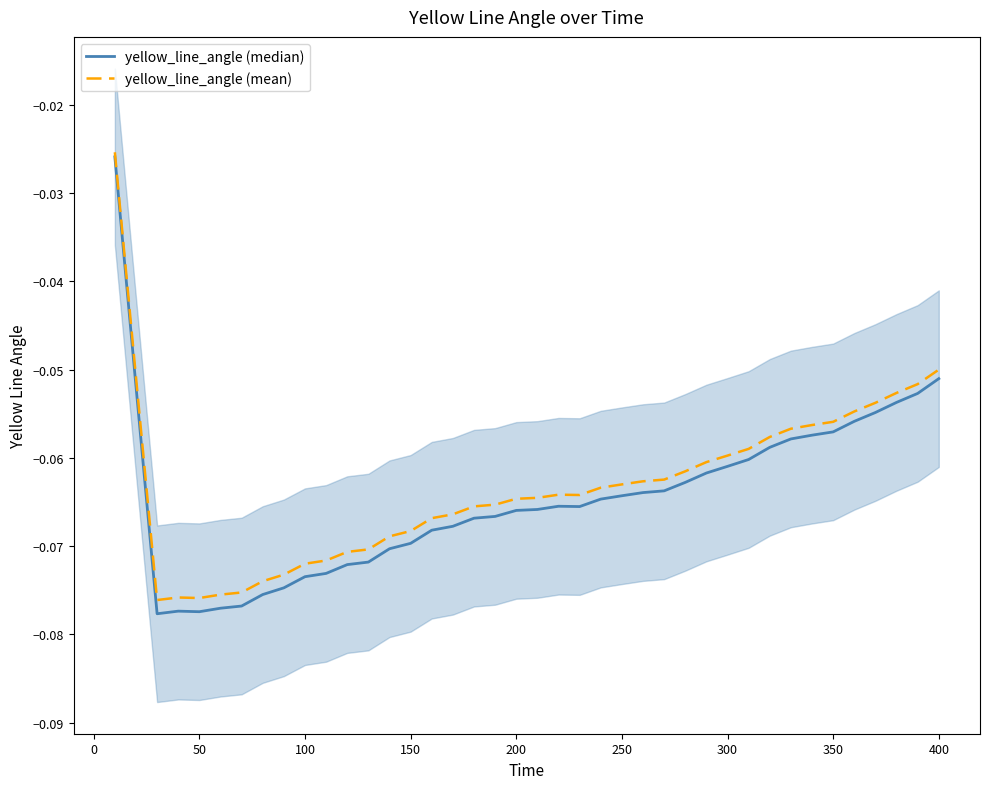

True or false: yellow_line_angle (median) and yellow_line_angle (mean) intersect in this chart.

False